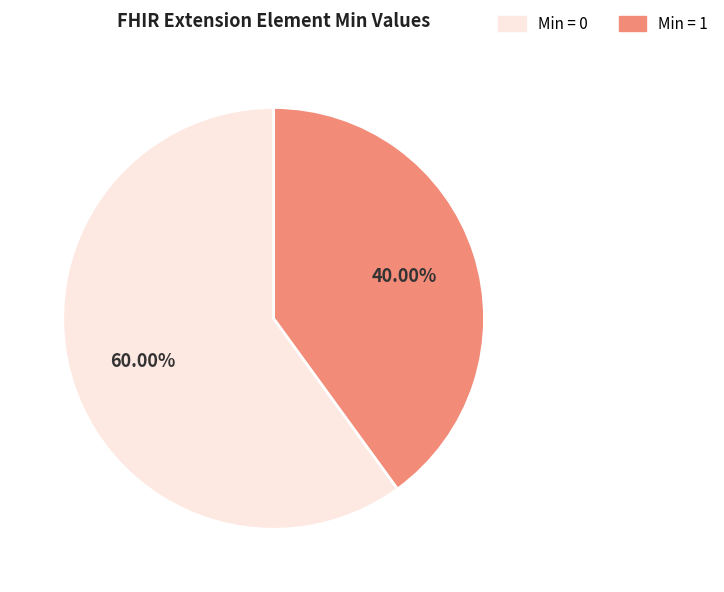

How many slices are in this pie chart?

2